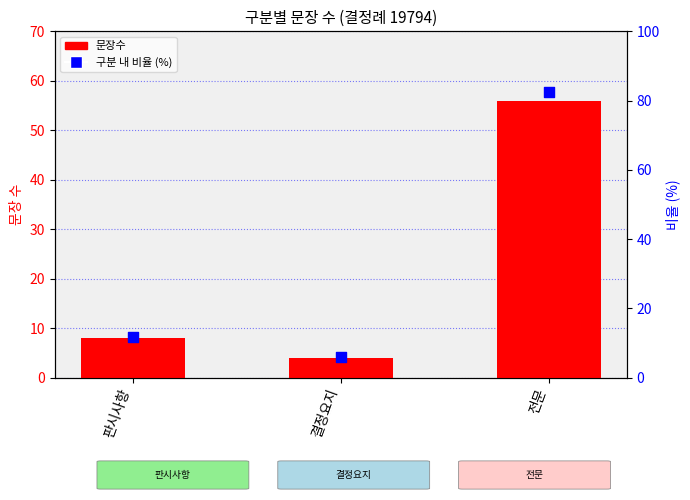

What are all the series names shown in the legend?

문장수, 구분 내 비율 (%)